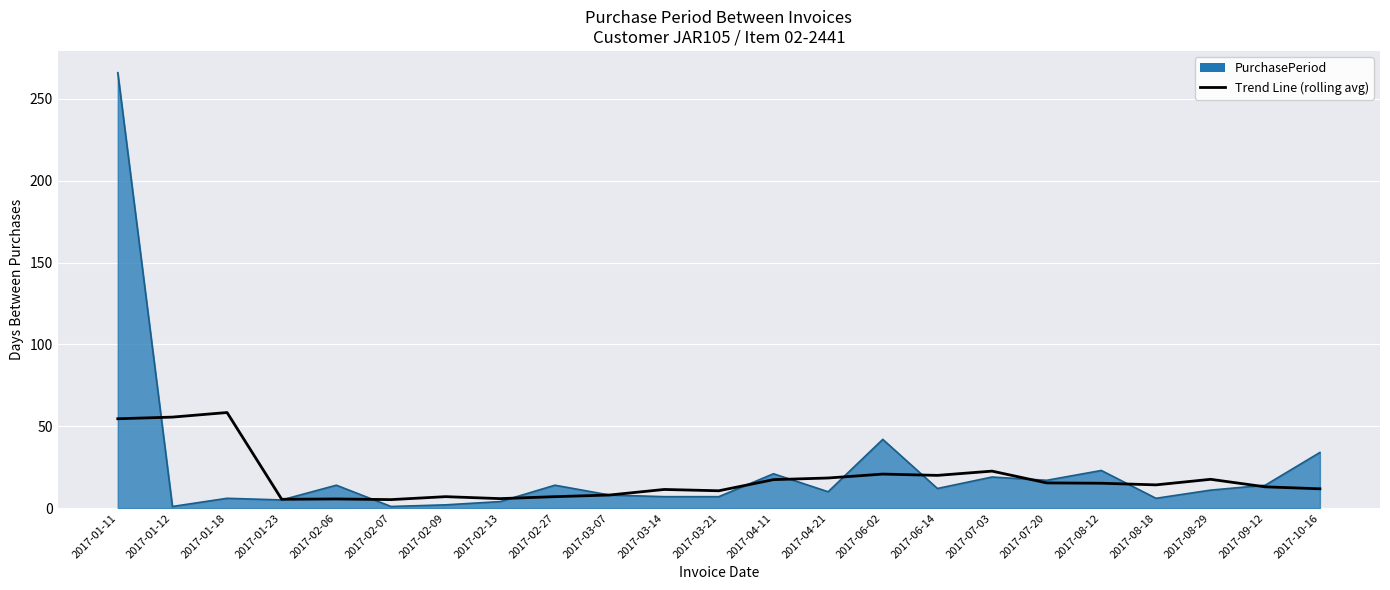

List the series in order of their peak value, lowest first.

Trend Line (rolling avg), PurchasePeriod